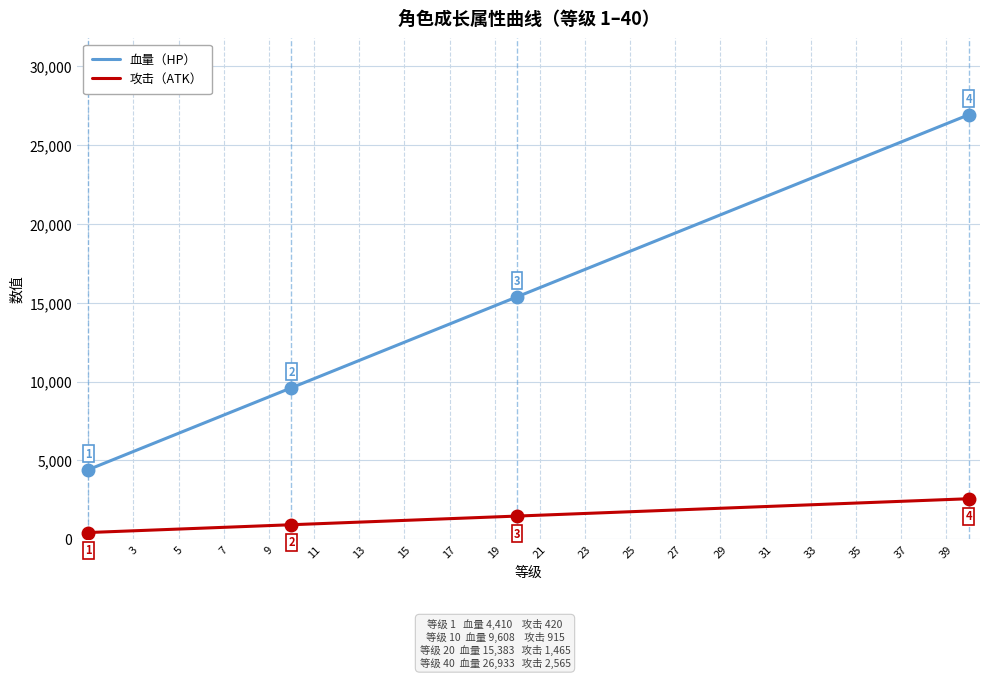

Which series has the largest range (max minus min)?

血量（HP）